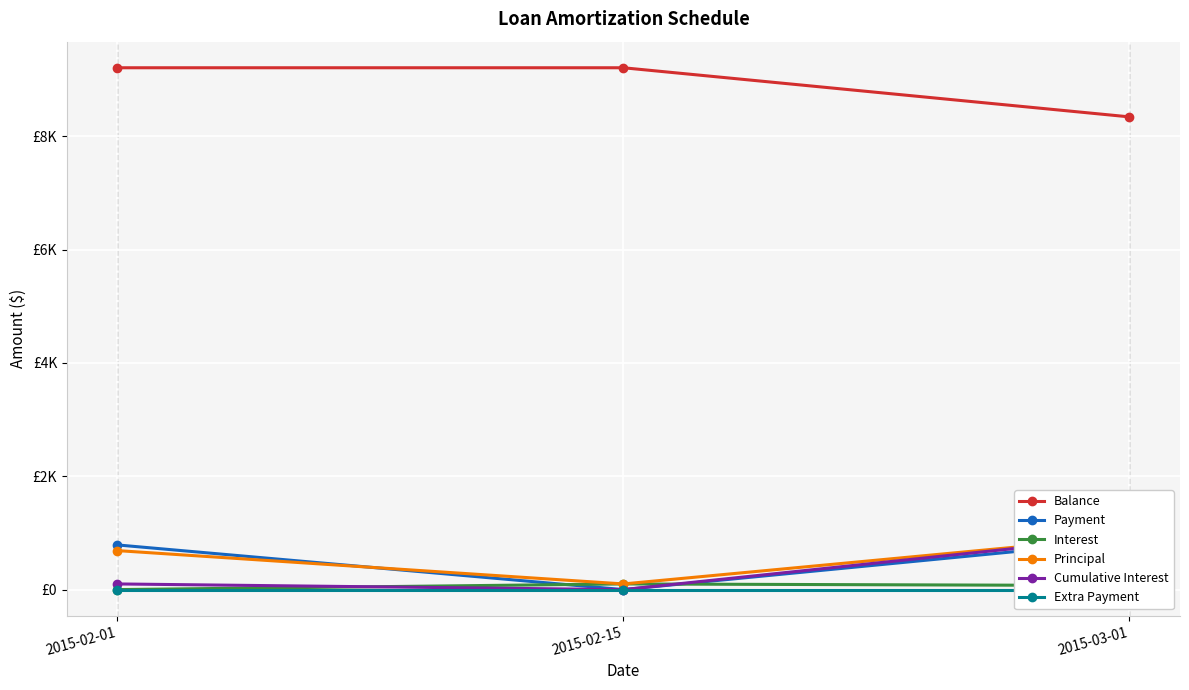

List the labels in order of Payment value, largest first.

2015-03-01, 2015-02-01, 2015-02-15